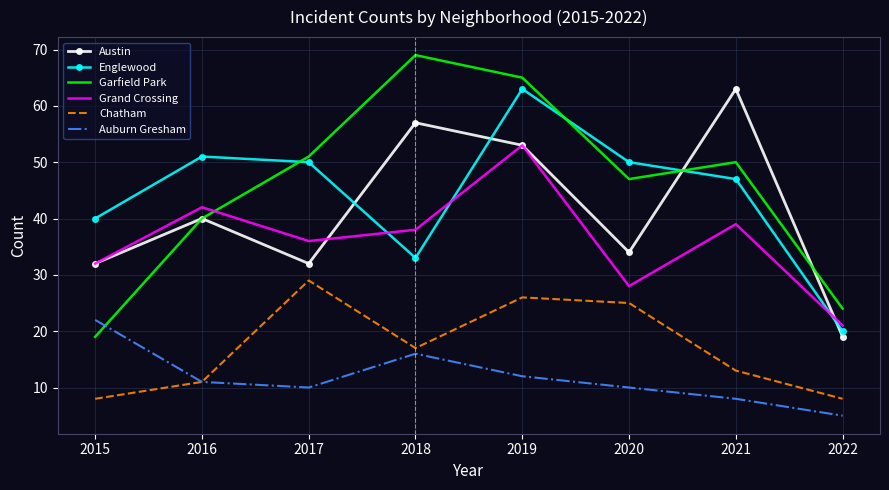

How many times do Grand Crossing and Garfield Park cross each other?

1